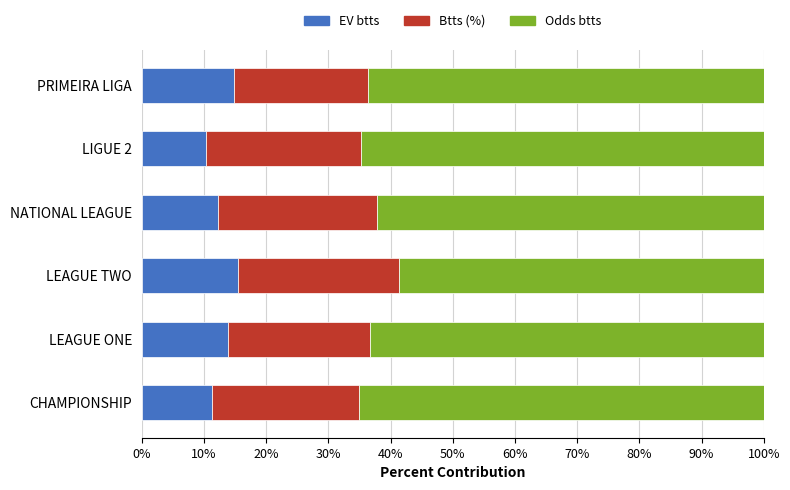

Is it true that EV btts equals 12.3 at NATIONAL LEAGUE?

True